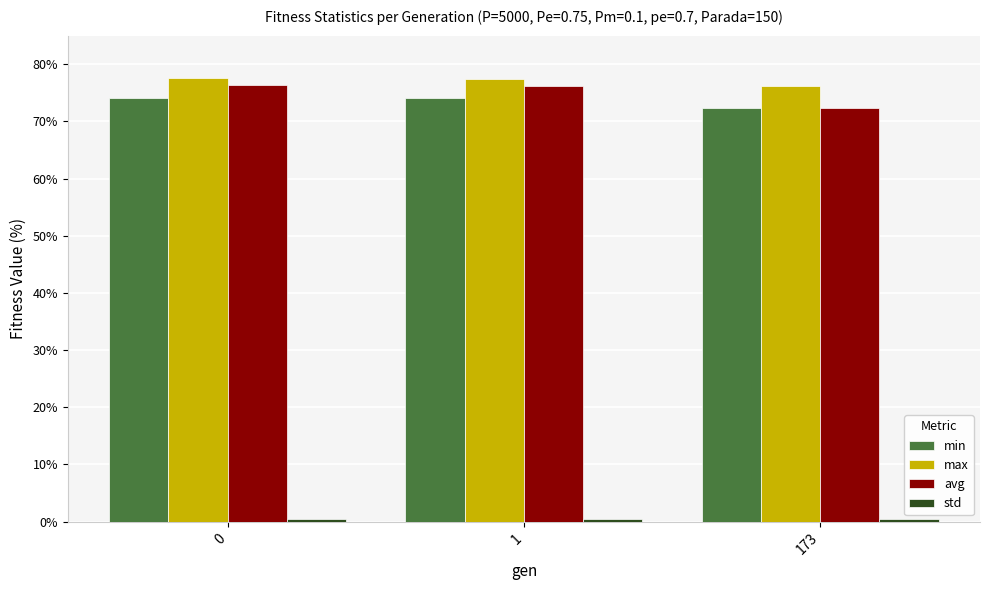

At how many categories does at least one series exceed 55?

3